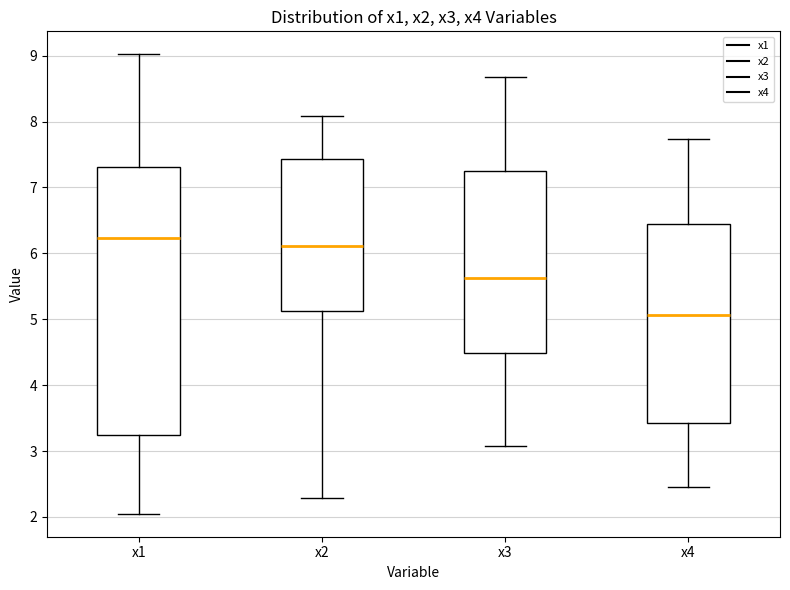

Reading left to right, transcribe this box plot: for each box, give where its median line is, the range the box spans, and where its two whiskers end, as read against the y-axis. The values are not printed on the chart, so give them approximately, as read against the axis.

x1: median 6.2, box 3.2 to 7.3, whiskers 2.0 to 9.0
x2: median 6.1, box 5.1 to 7.4, whiskers 2.3 to 8.1
x3: median 5.6, box 4.5 to 7.3, whiskers 3.1 to 8.7
x4: median 5.1, box 3.4 to 6.4, whiskers 2.5 to 7.7